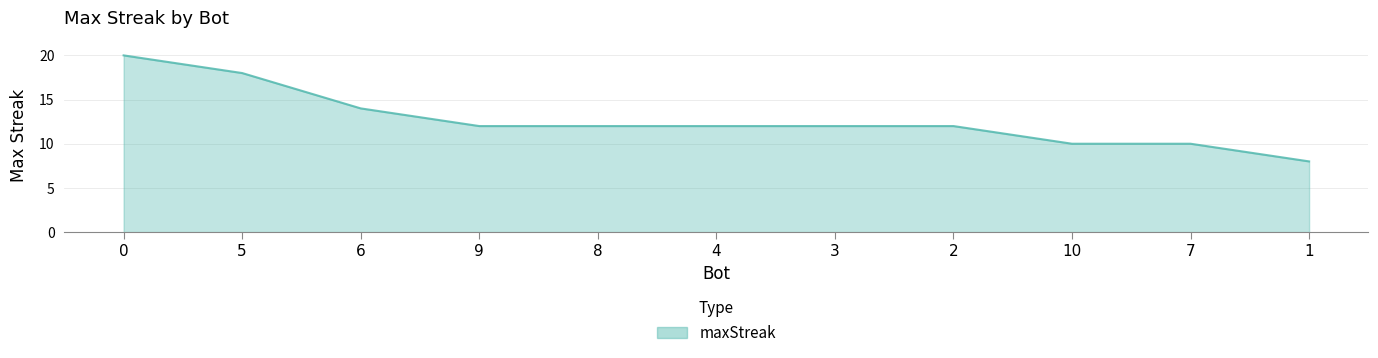

Reading left to right, list all the values displayed in this chart.

0=20	5=18	6=14	9=12	8=12	4=12	3=12	2=12	10=10	7=10	1=8